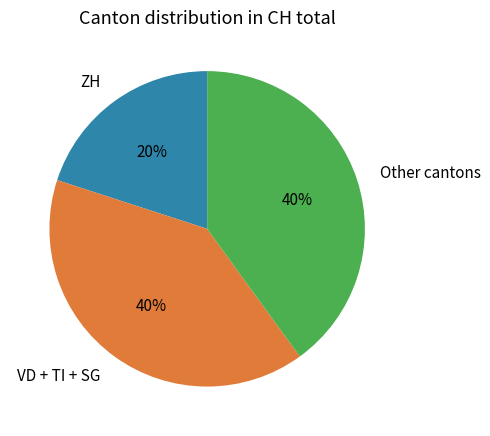

Which category has the smallest portion of the pie?

ZH